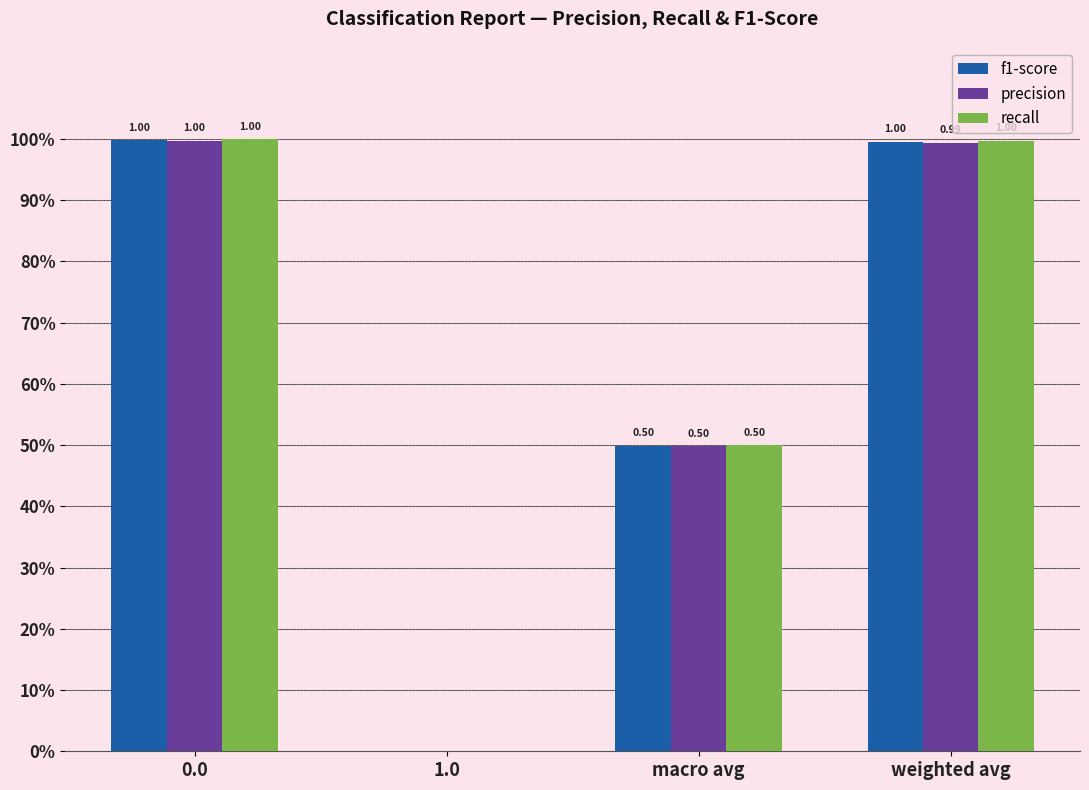

Are the bars grouped side by side (vs. stacked)?

Yes